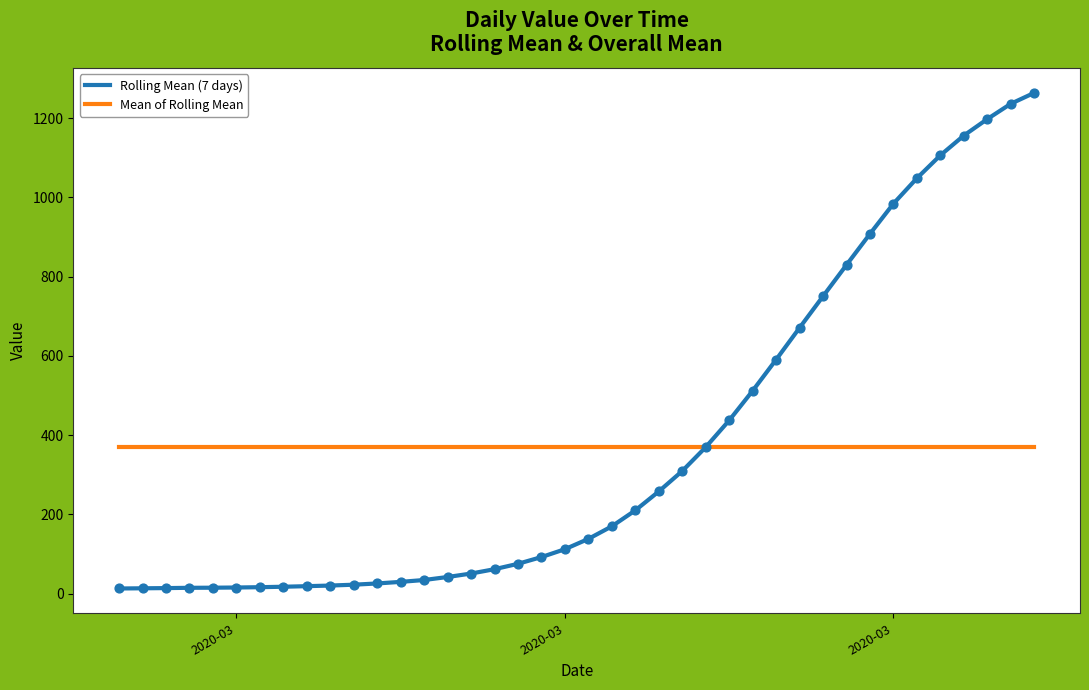

What are all the series names shown in the legend?

Rolling Mean (7 days), Mean of Rolling Mean